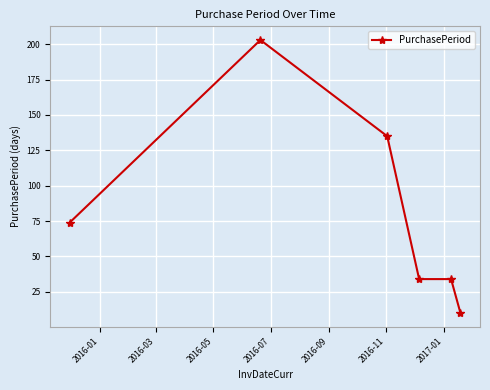

What is the value of the 5th point from the left?

34